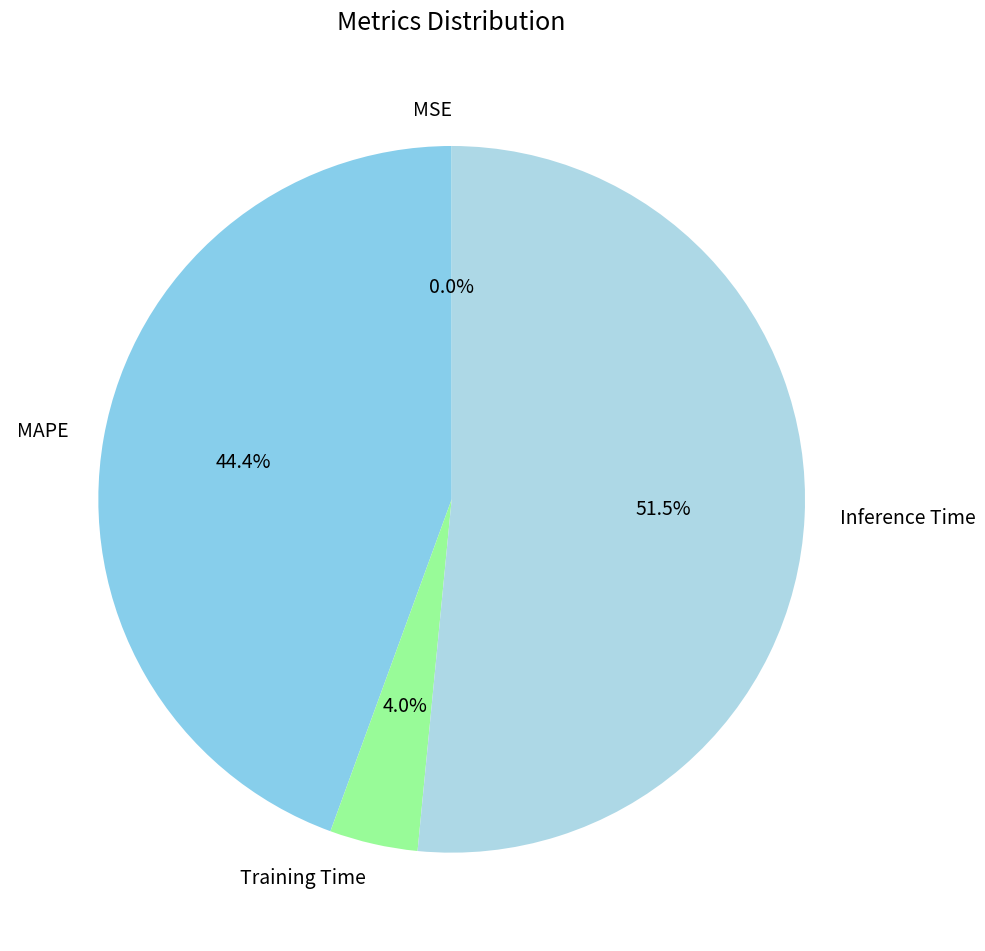

Which slice is the largest?

Inference Time